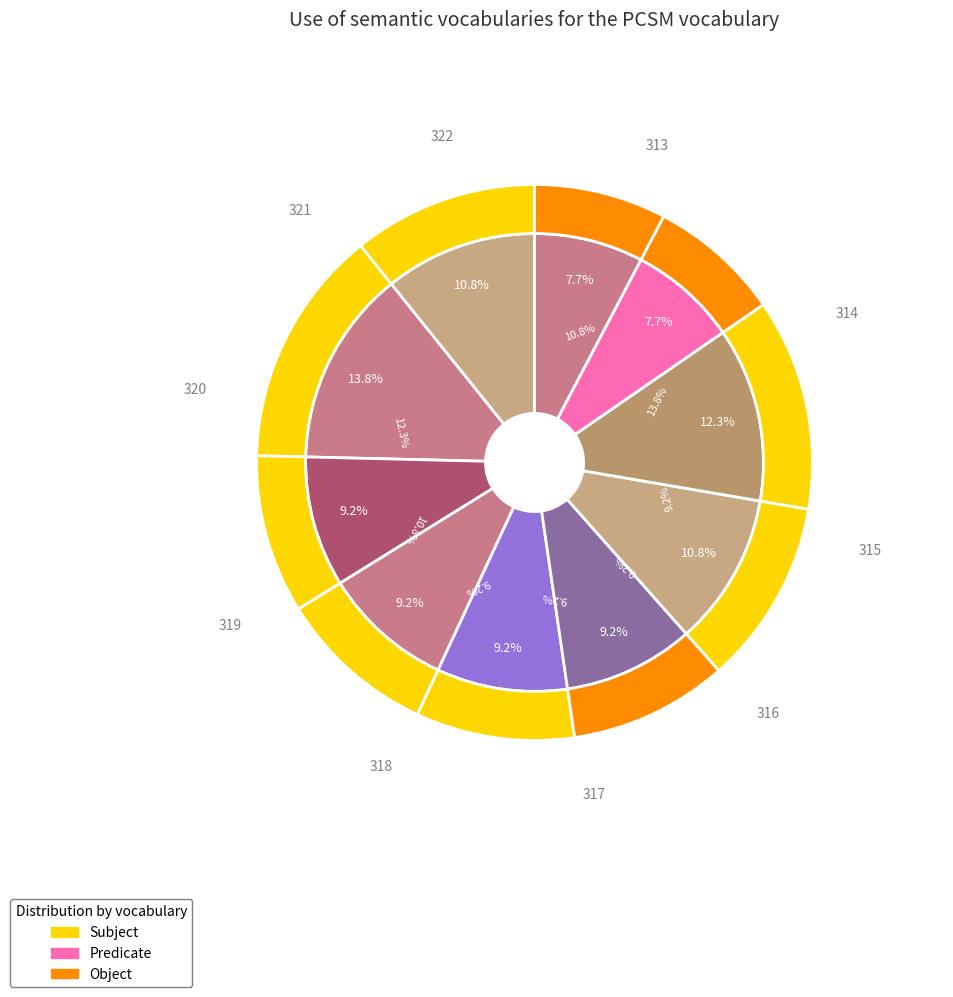

The 315 slice represents 1% of the pie. True or false?

False